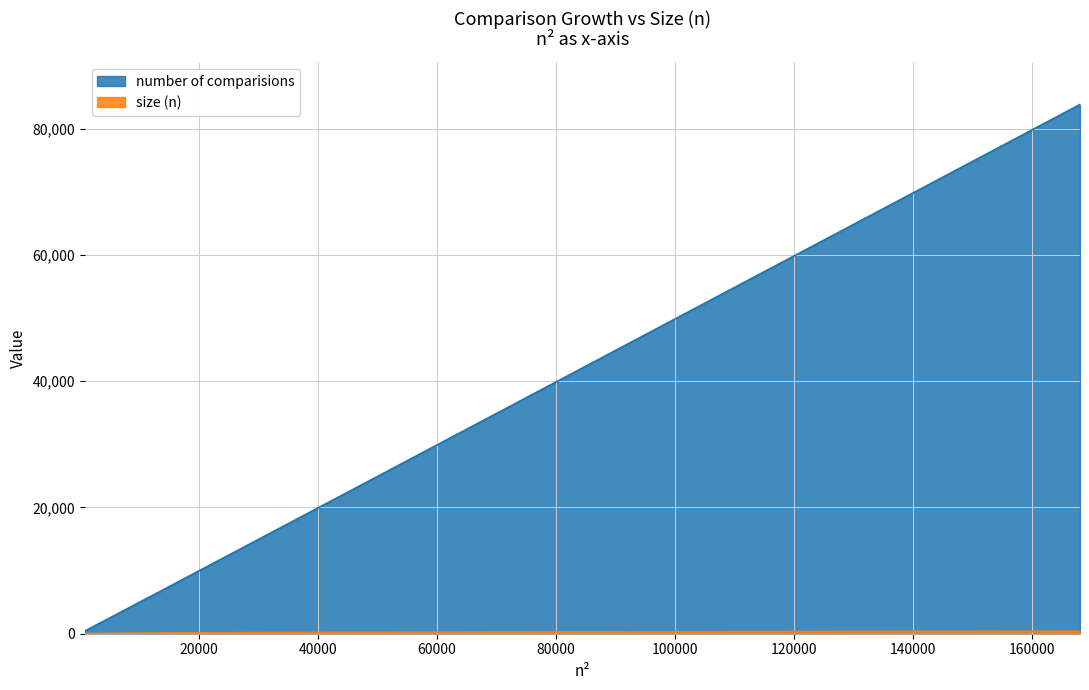

What is the sum of the size (n) values at 210 and 330?

540